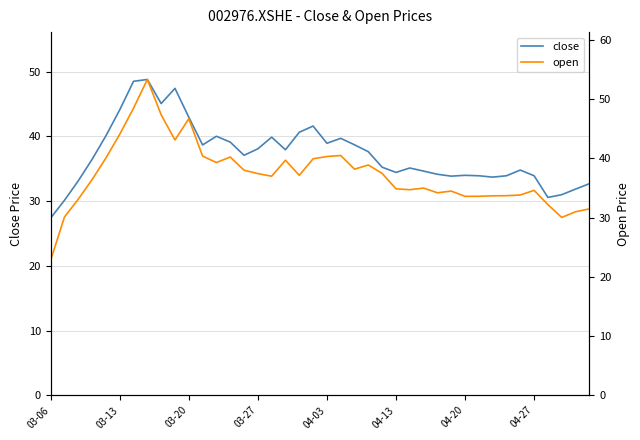

What is the value of the close point at the 10th from the left?

47.4